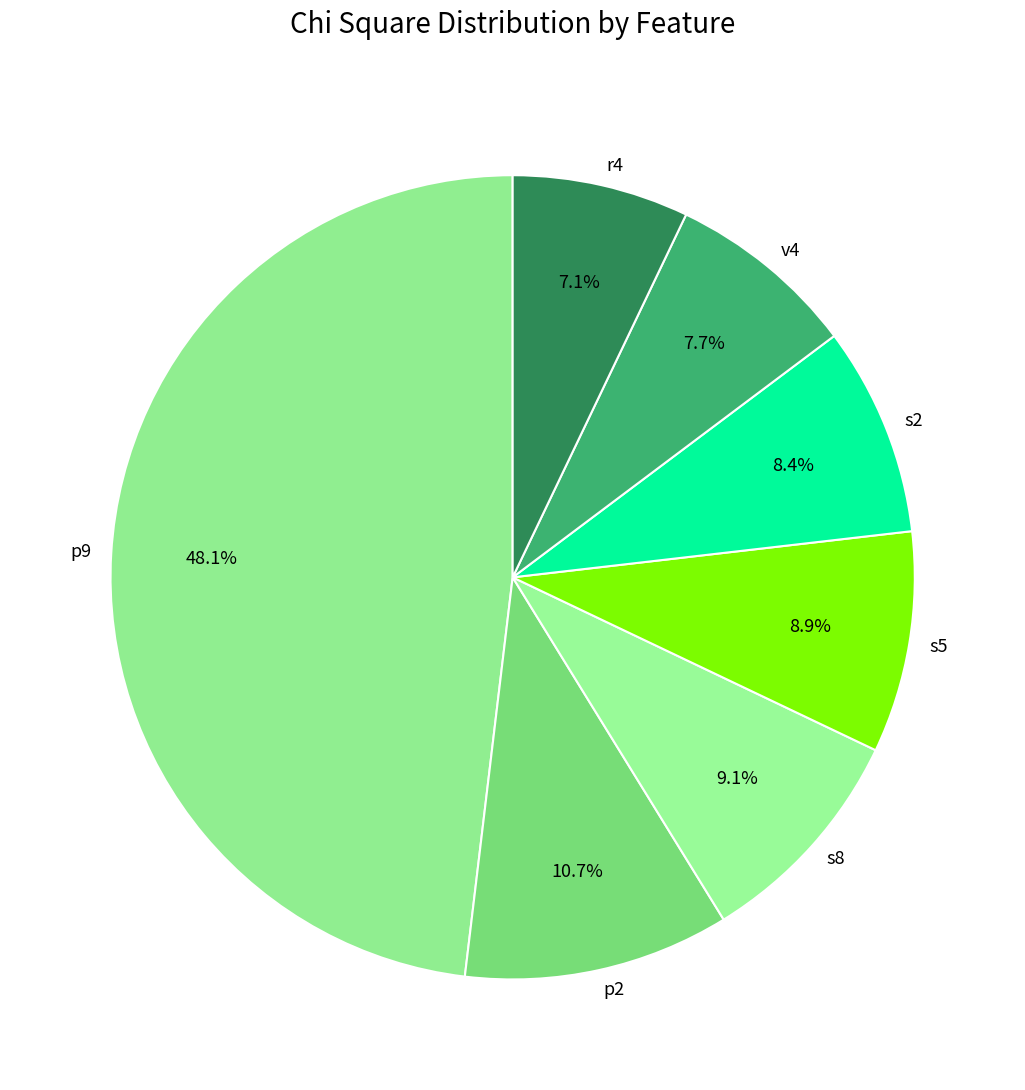

Which slice is the largest?

p9